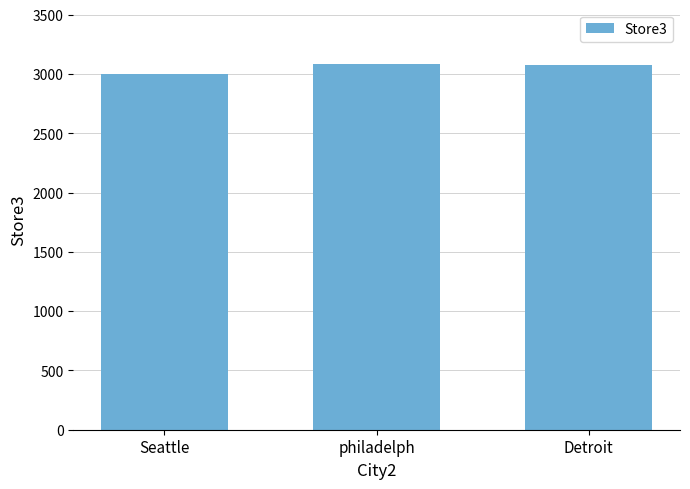

How many series are shown in this chart?

1